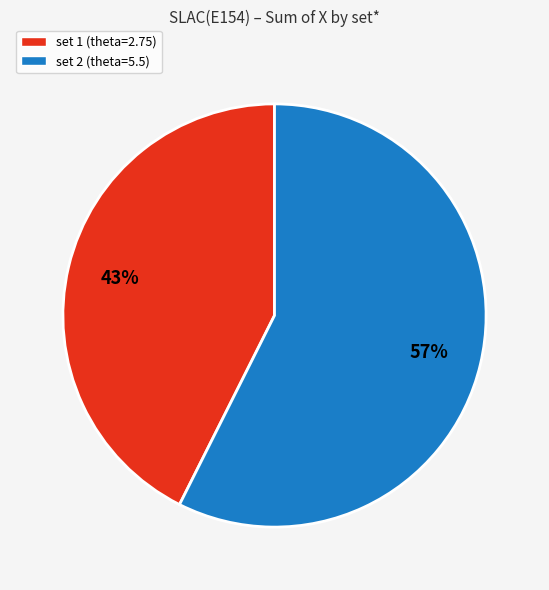

To the nearest percent, what is the combined percentage of set 2 and set 1?

100%